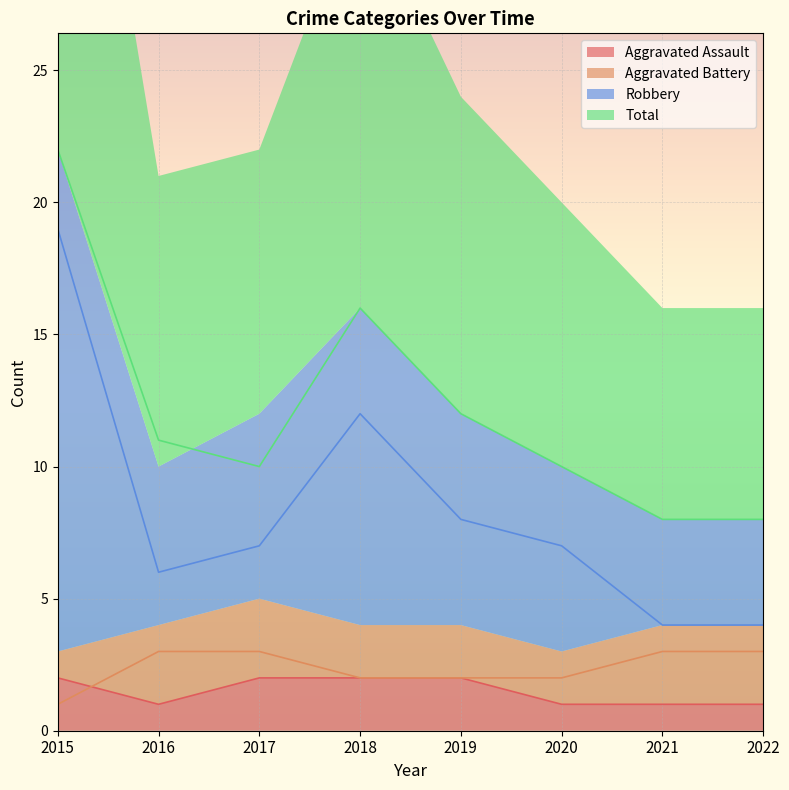

Does the chart display data point markers on the line(s)?

No